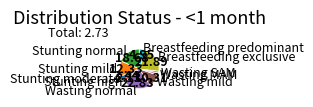

Does any single category account for the majority?

No